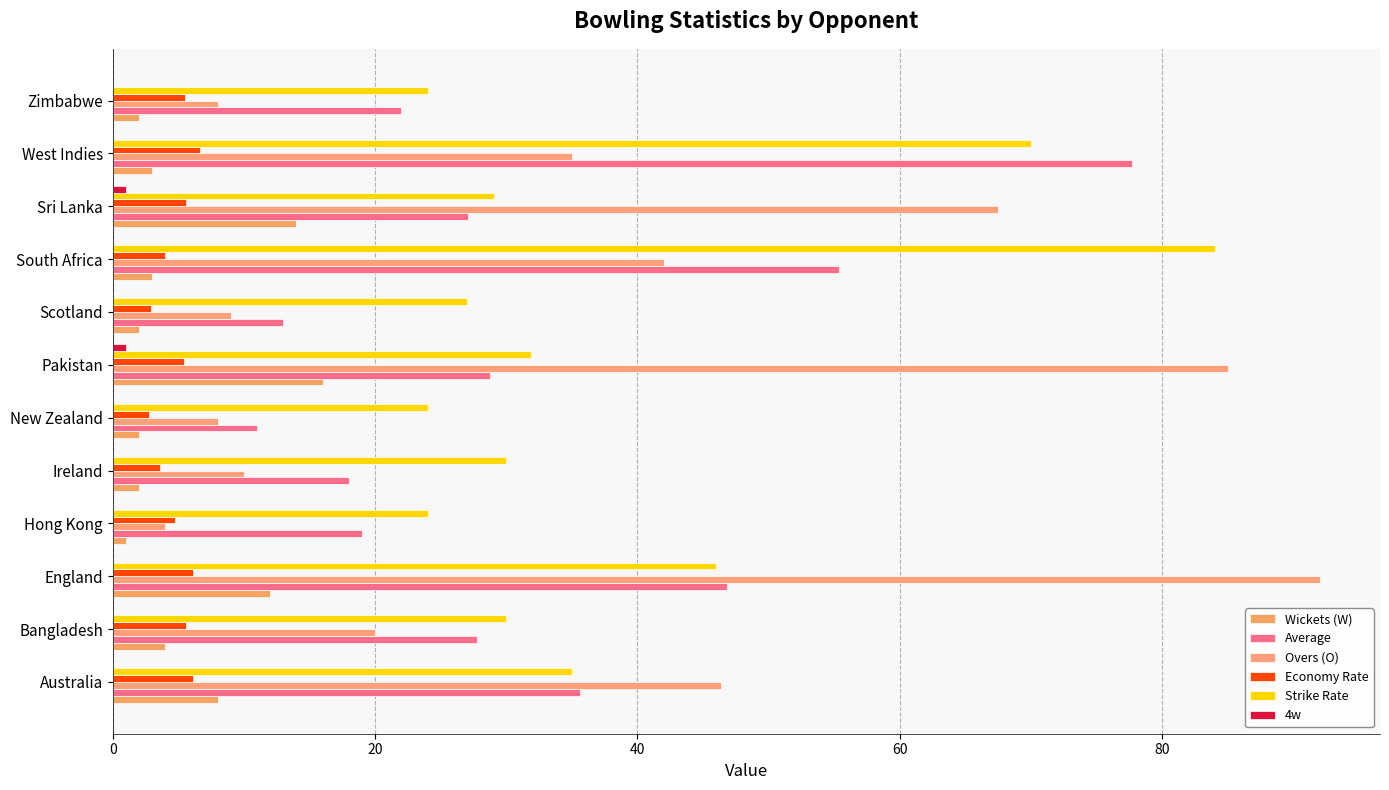

Count the number of categories in the chart.

12